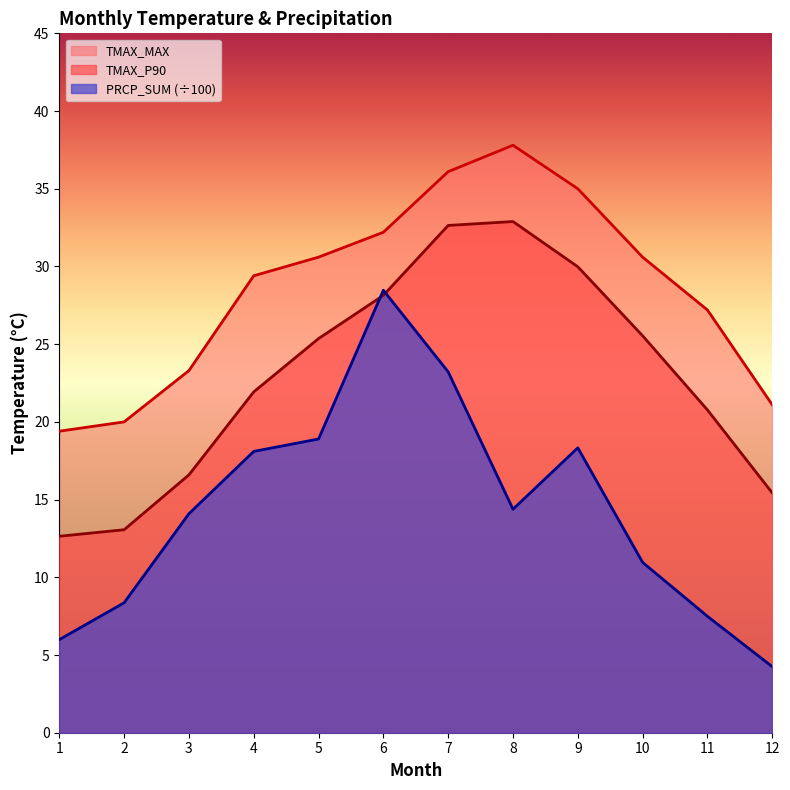

Rank the categories by PRCP_SUM_scaled value from lowest to highest.

12, 1, 11, 2, 10, 3, 8, 4, 9, 5, 7, 6